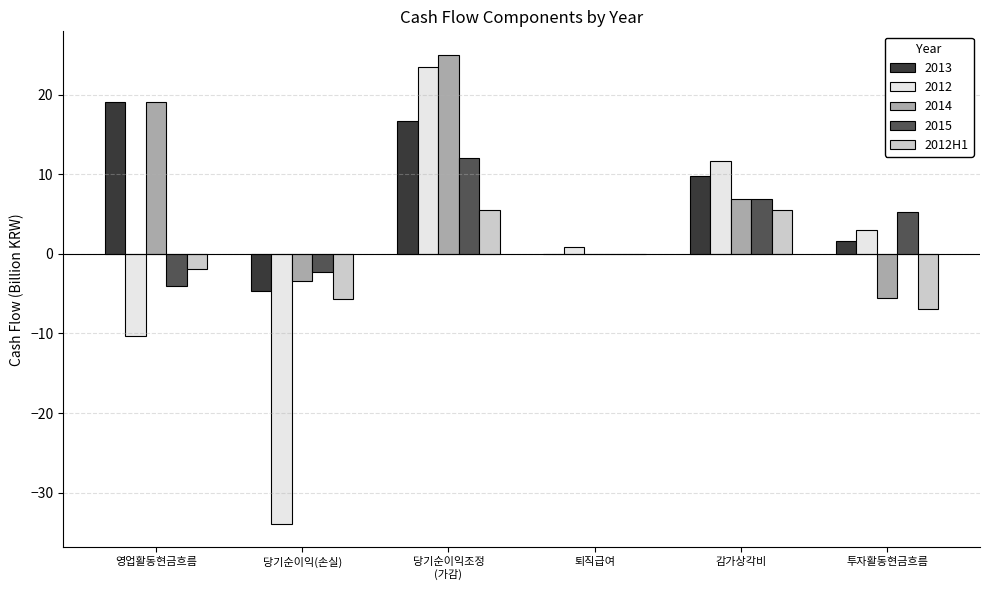

Are the bars horizontal?

No